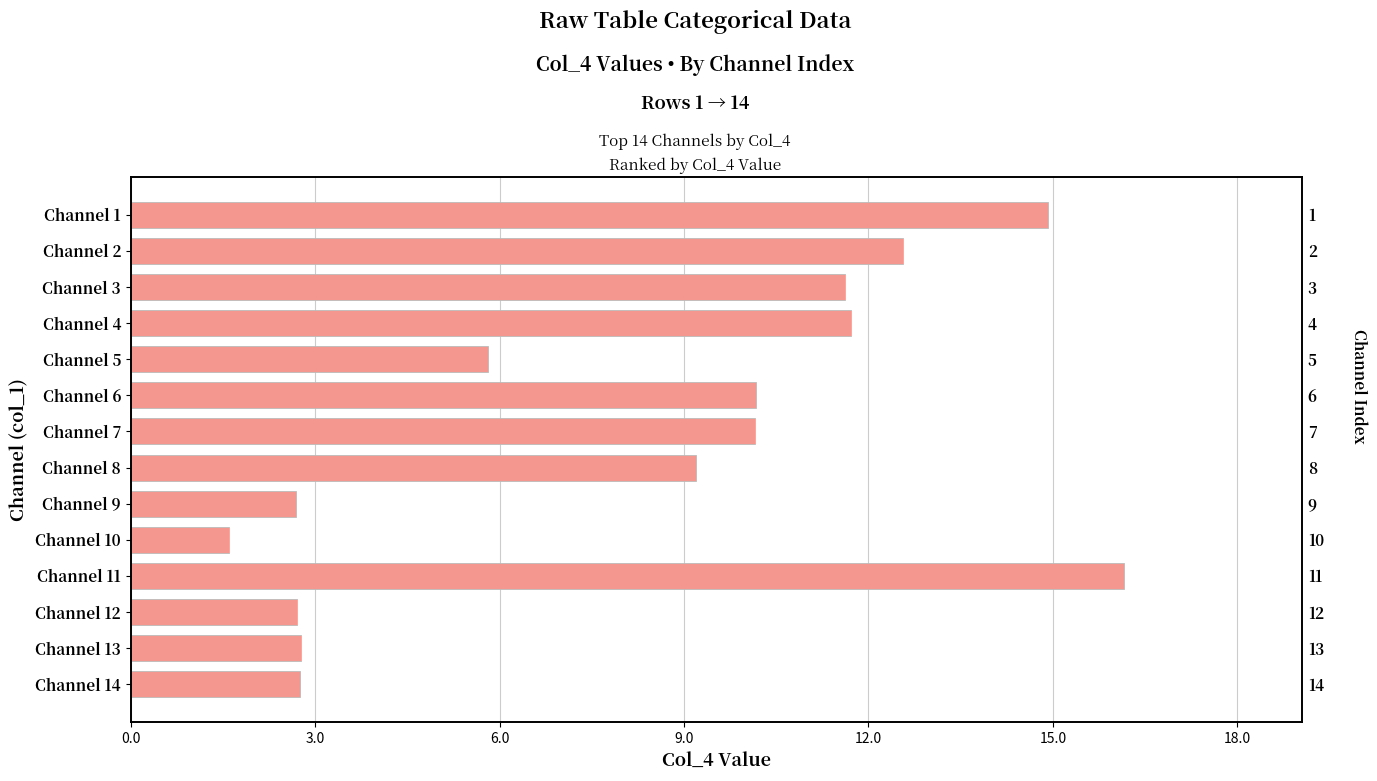

What is the sum of all values?

114.8